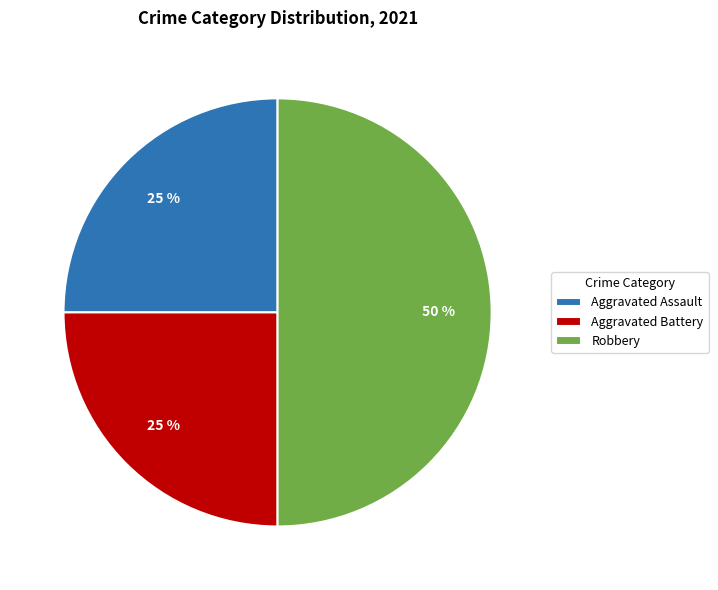

True or false: Aggravated Battery accounts for 25% of the total.

True